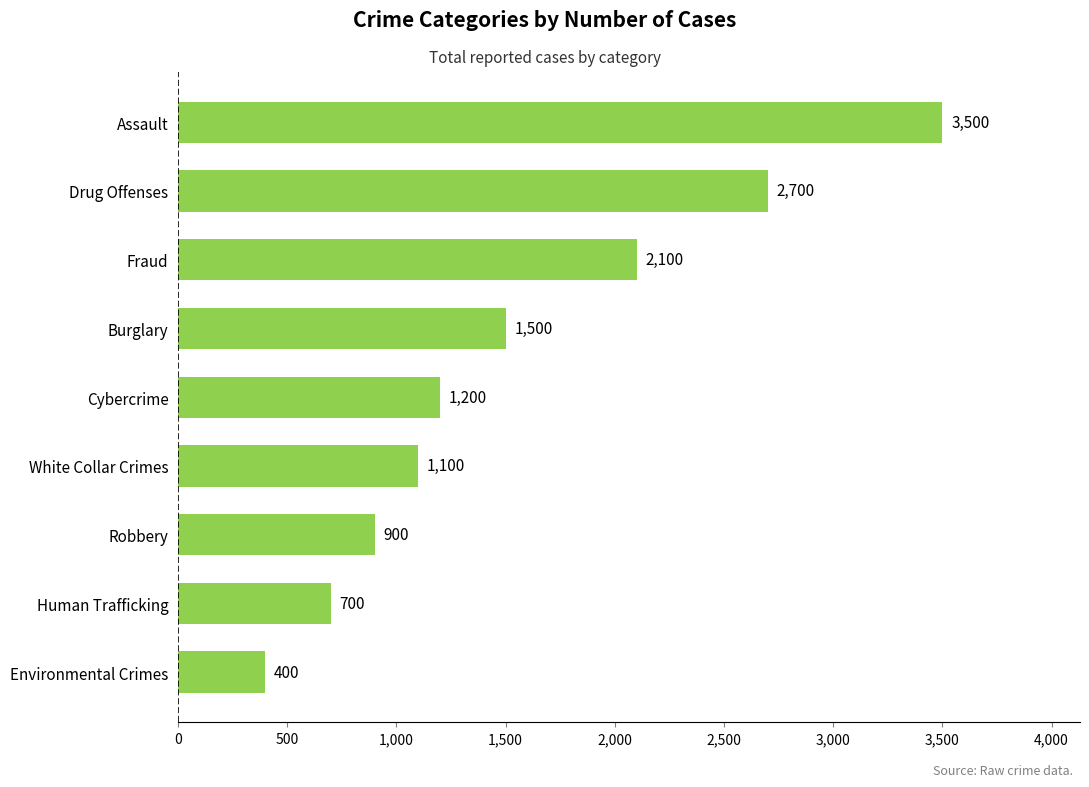

Reading top to bottom, extract all data points from this chart.

3500	2700	2100	1500	1200	1100	900	700	400